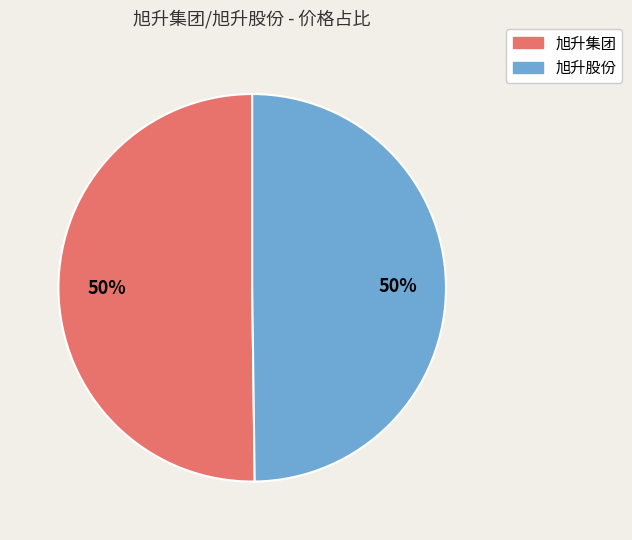

To the nearest percent, what percentage of the pie is 旭升集团?

50%